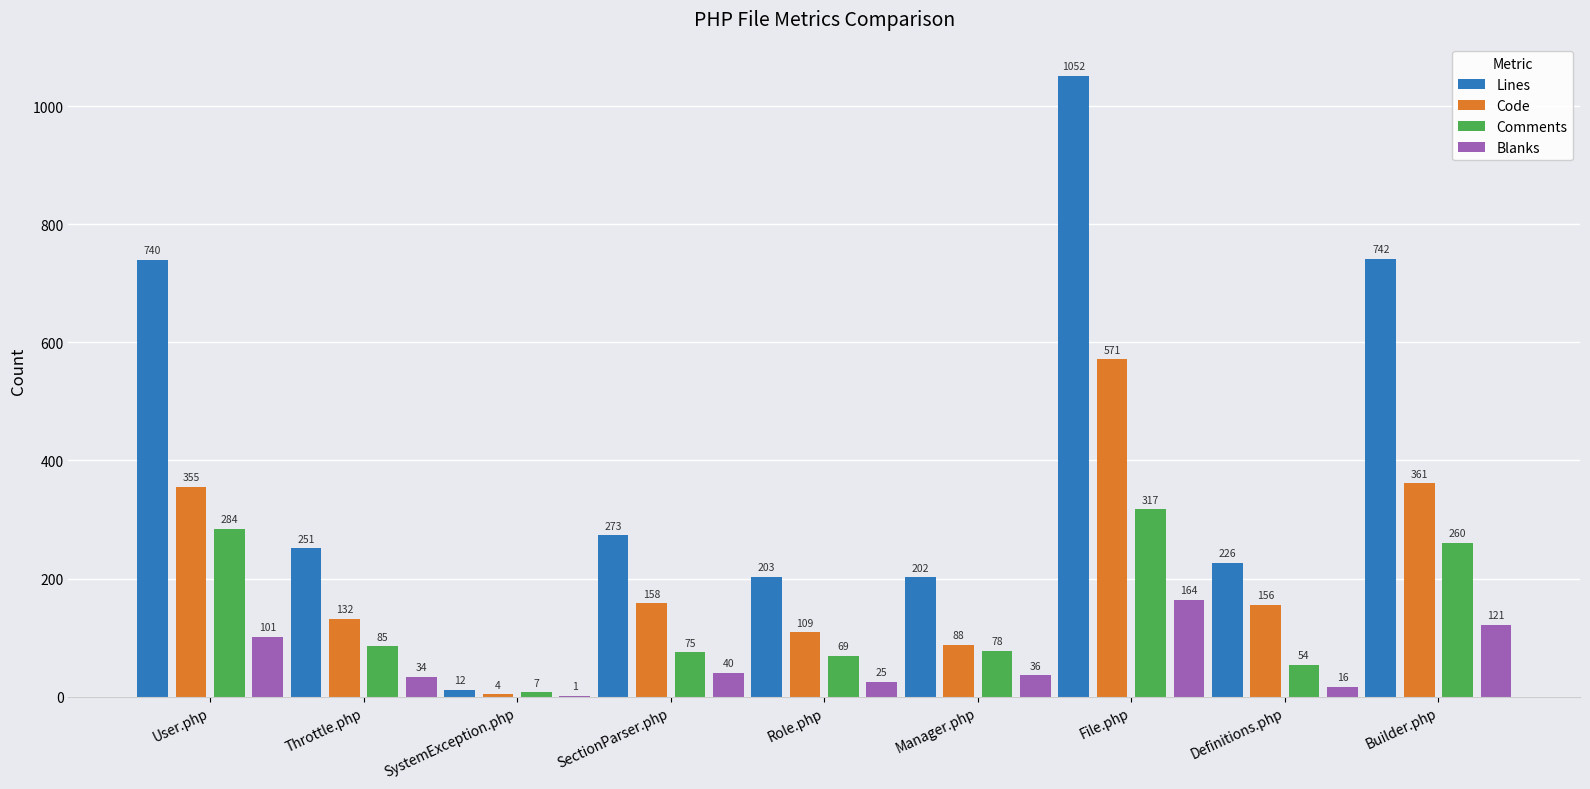

Where does the Comments series first go above 78?

User.php